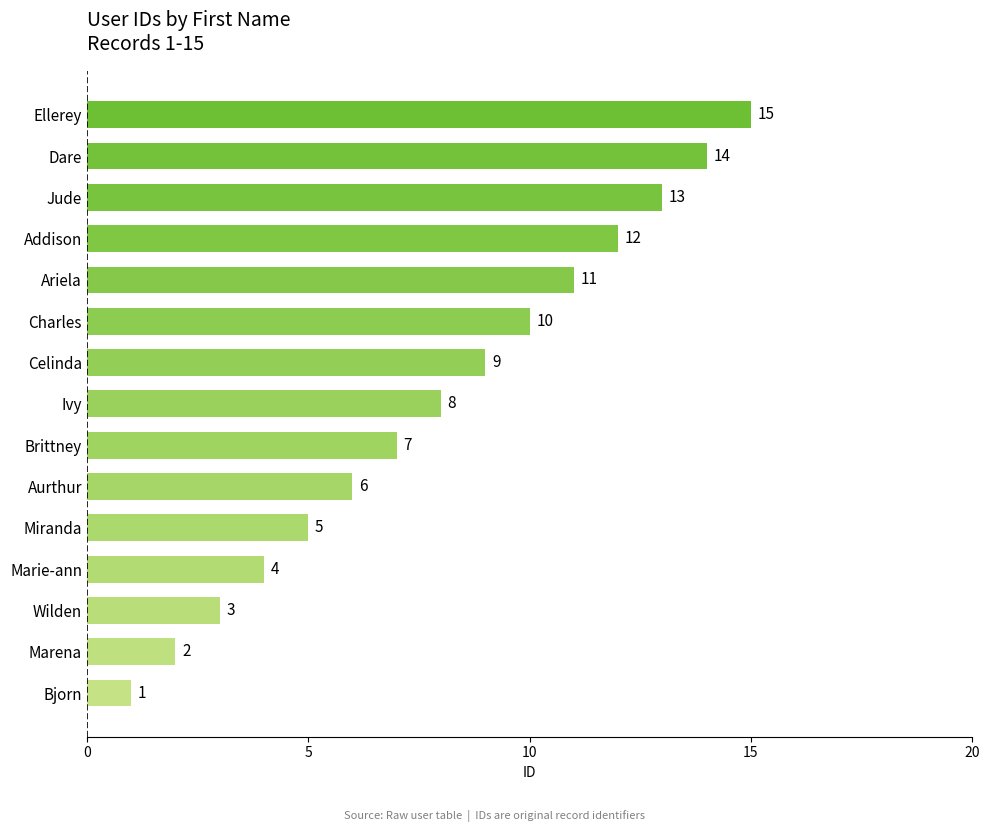

What is the average value?

8